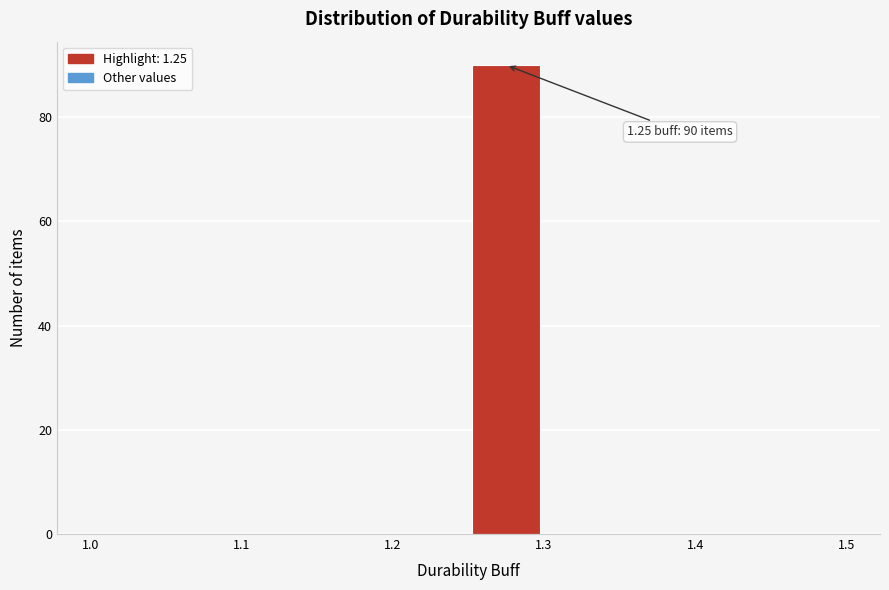

Over which range of the x-axis is the bar tallest?

1.25 to 1.30